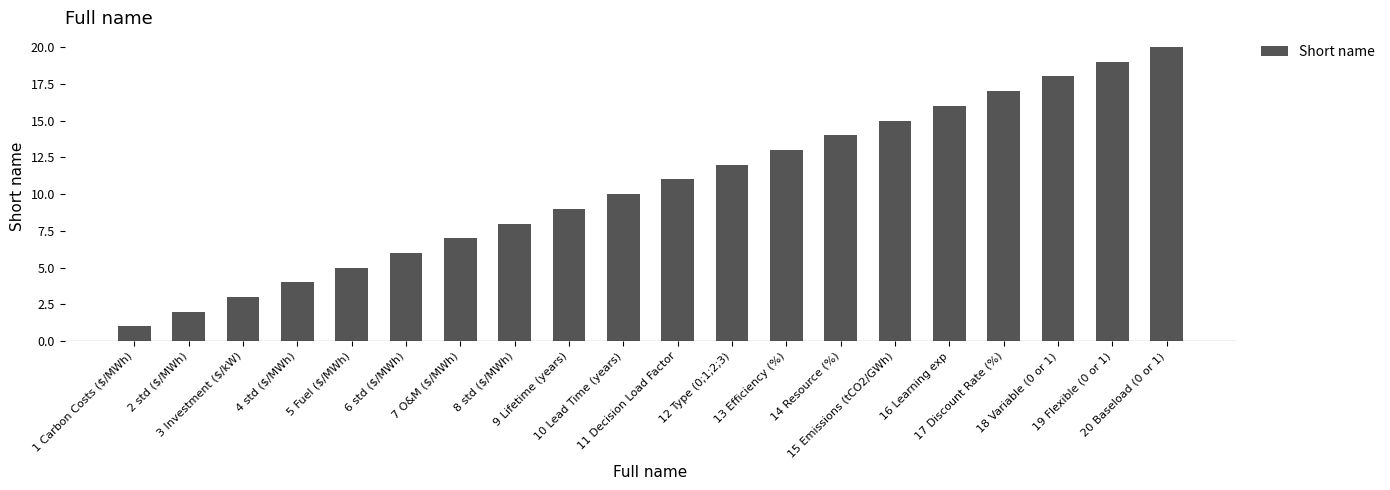

What is the value of the 19th bar from the left?

19